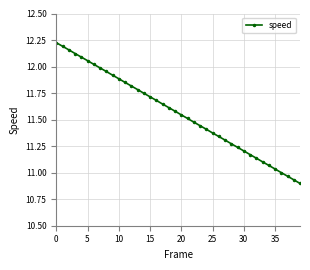

How many distinct data groups are displayed?

1